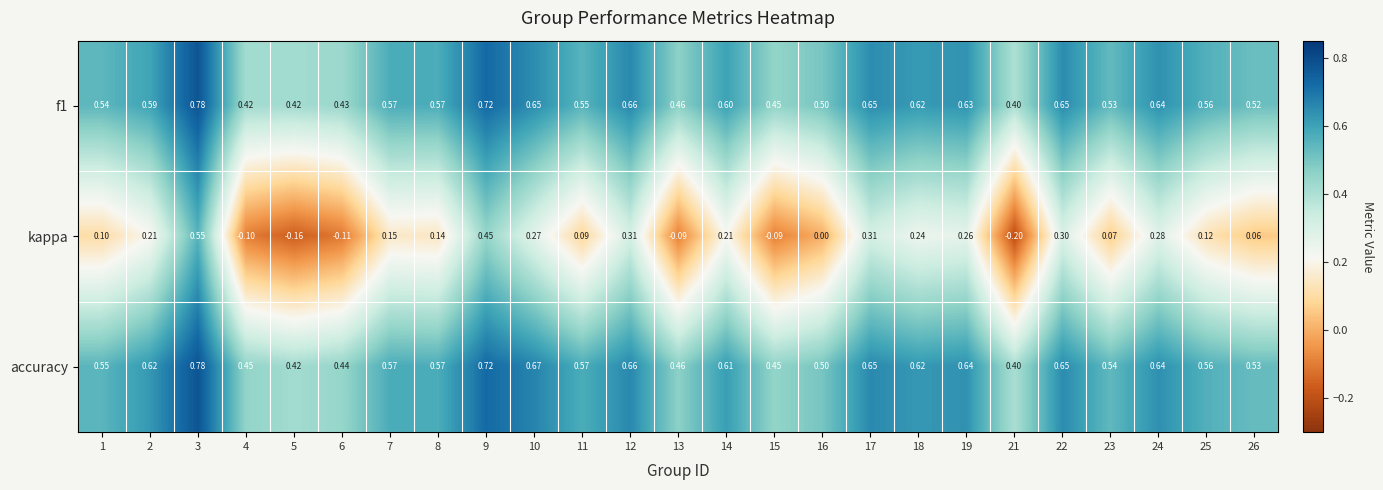

Which series has the largest total across all categories?

accuracy